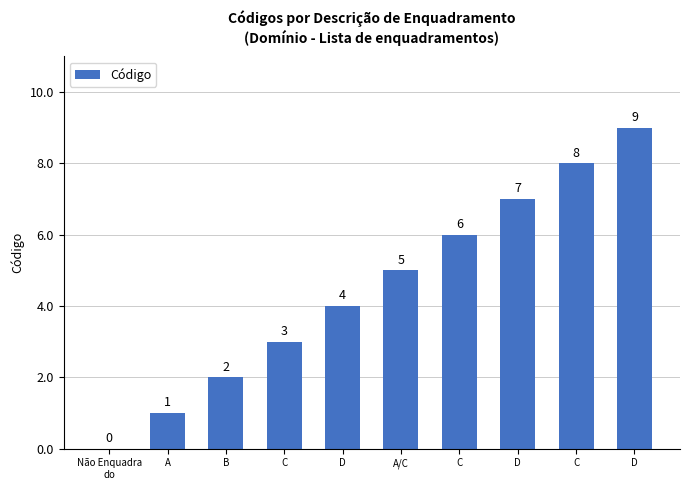

What is the average value?

4